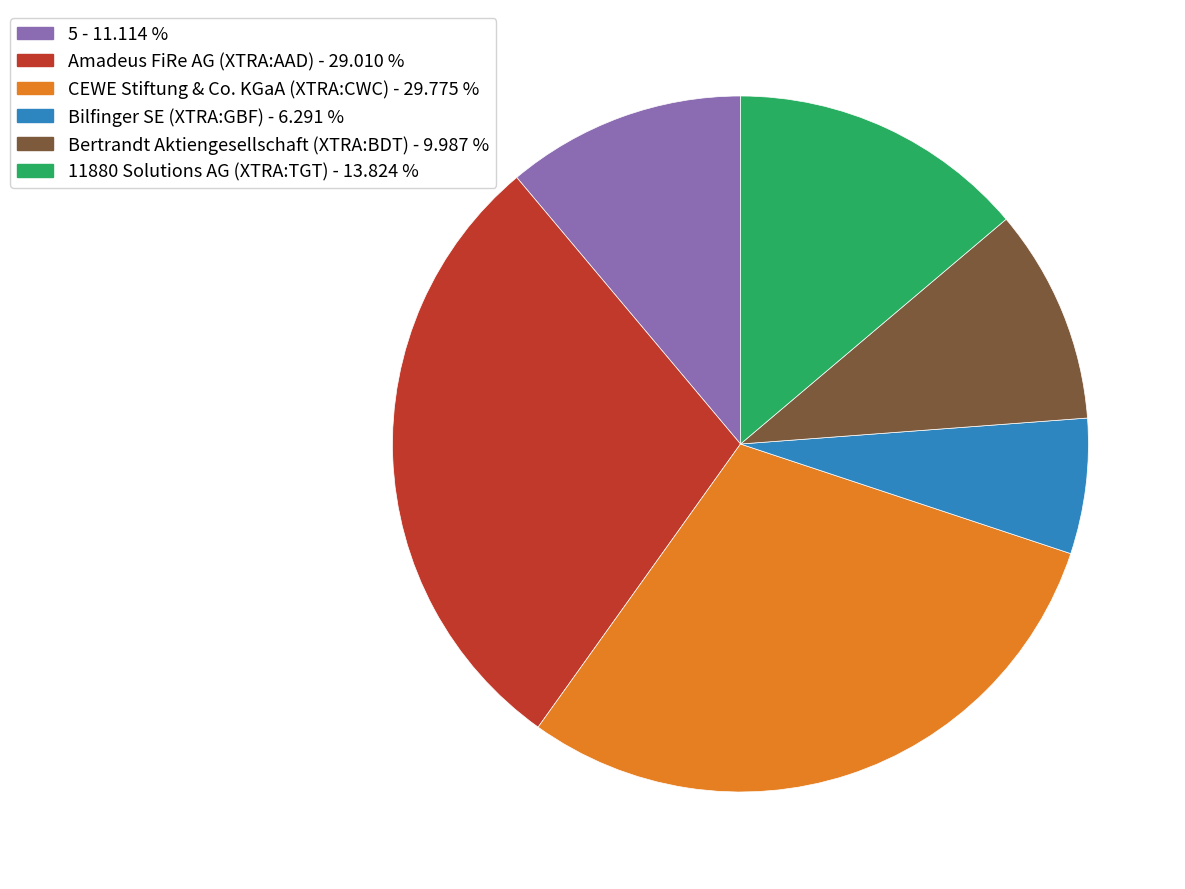

Combined, do 5 and Amadeus FiRe AG (XTRA:AAD) account for over 50%?

No